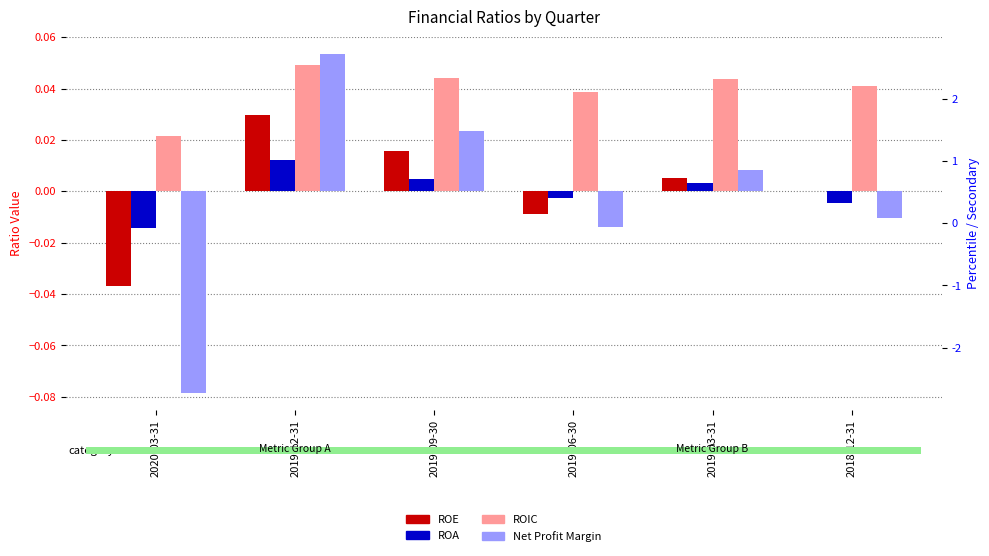

What is the difference between the second highest and minimum values in the ROE series?

0.1